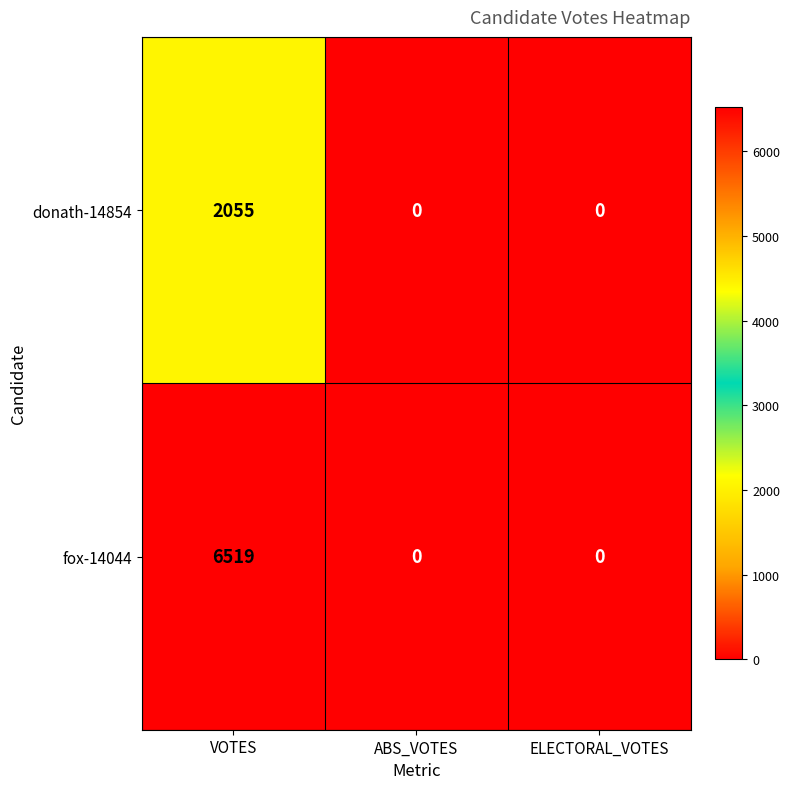

How many data points does each series have?

3